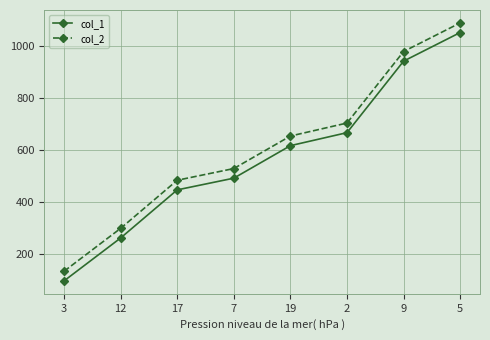

What value does the col_2 series have at 2?

705